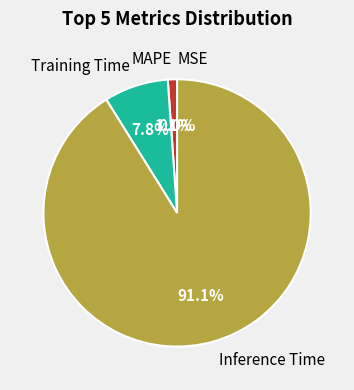

Rank the categories by value from highest to lowest.

Inference Time, Training Time, MAPE, MSE, SMAPE